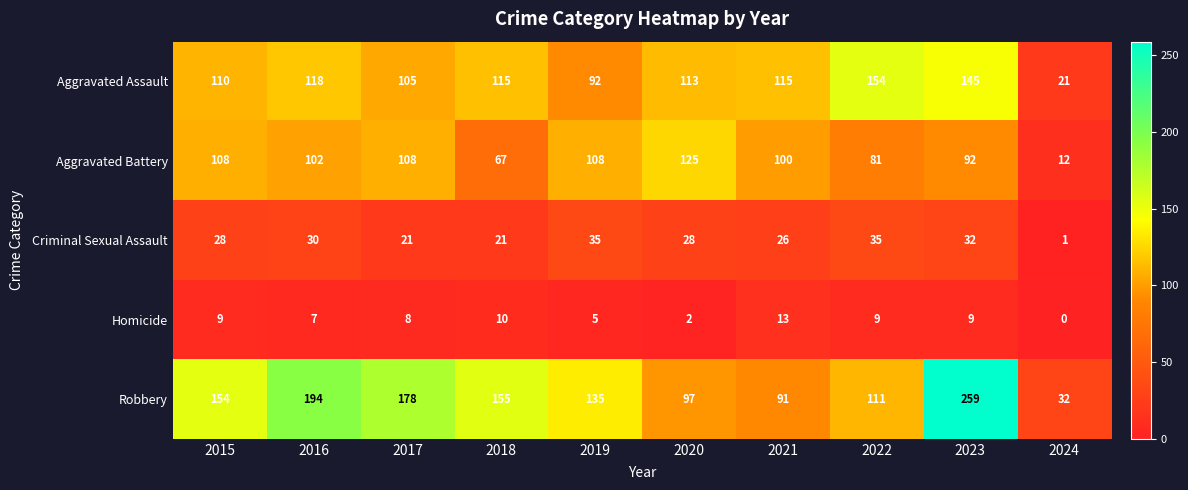

At which label is Aggravated Battery closest to 68?

2018